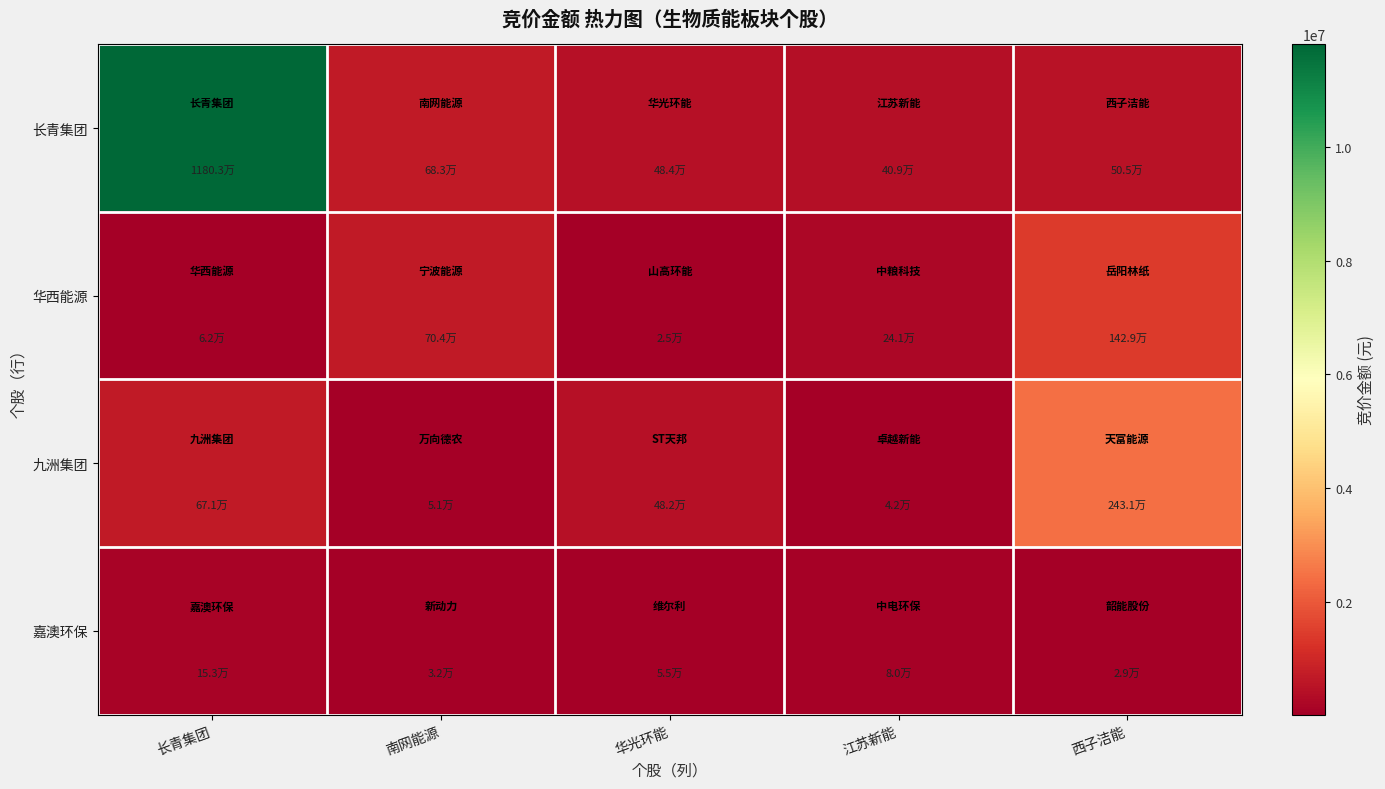

List the series in order of their peak value, lowest first.

嘉澳环保, 华西能源, 九洲集团, 长青集团